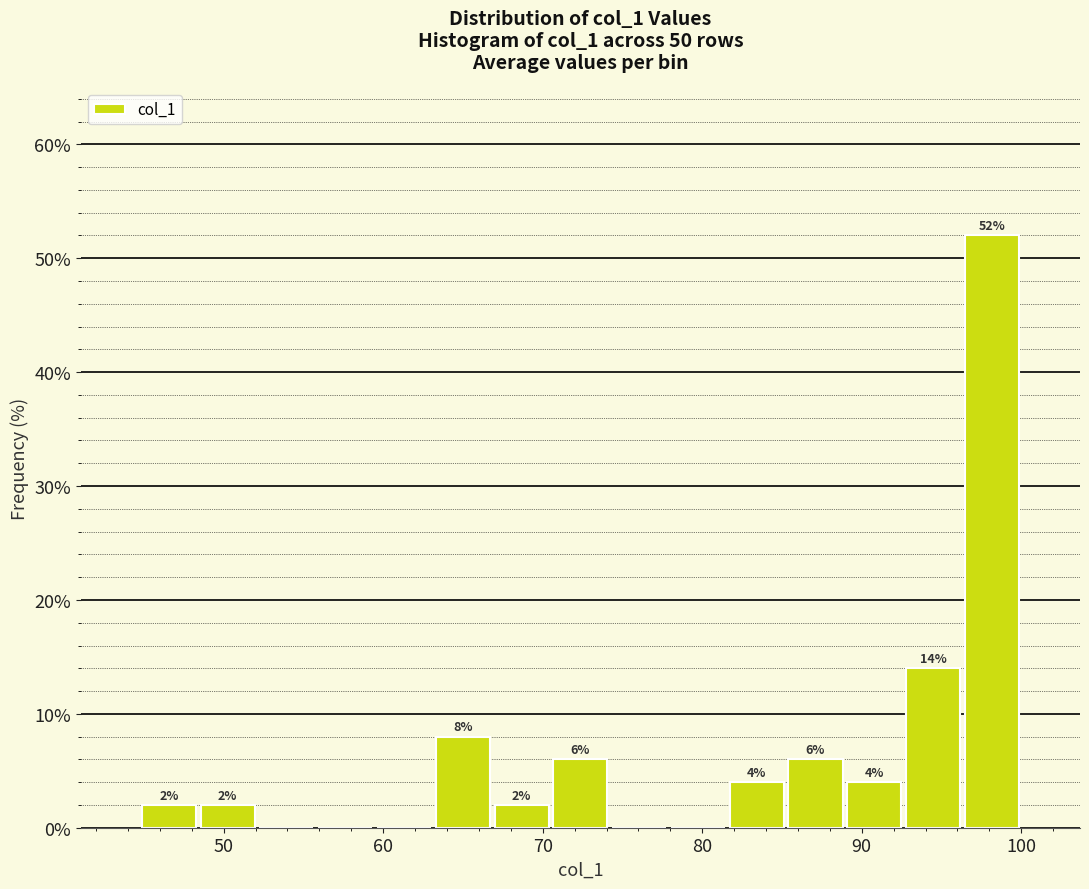

Read against the x-axis, roughly where is the centre of the tallest bar?

98